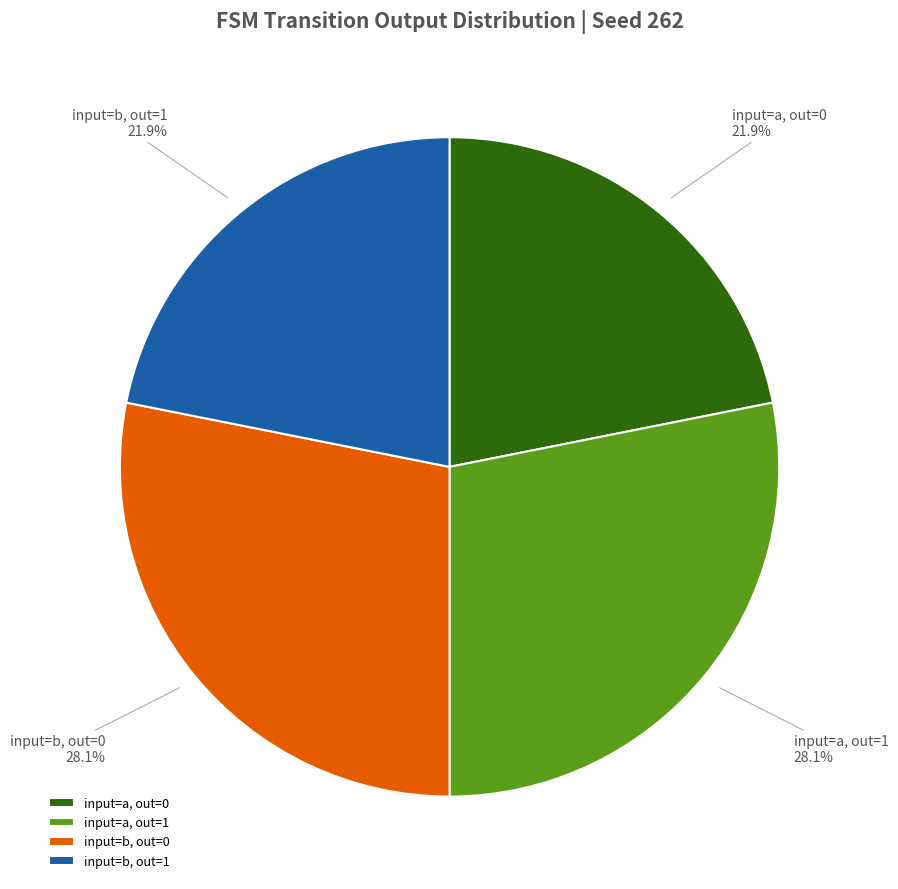

How many segments does this pie chart have?

4